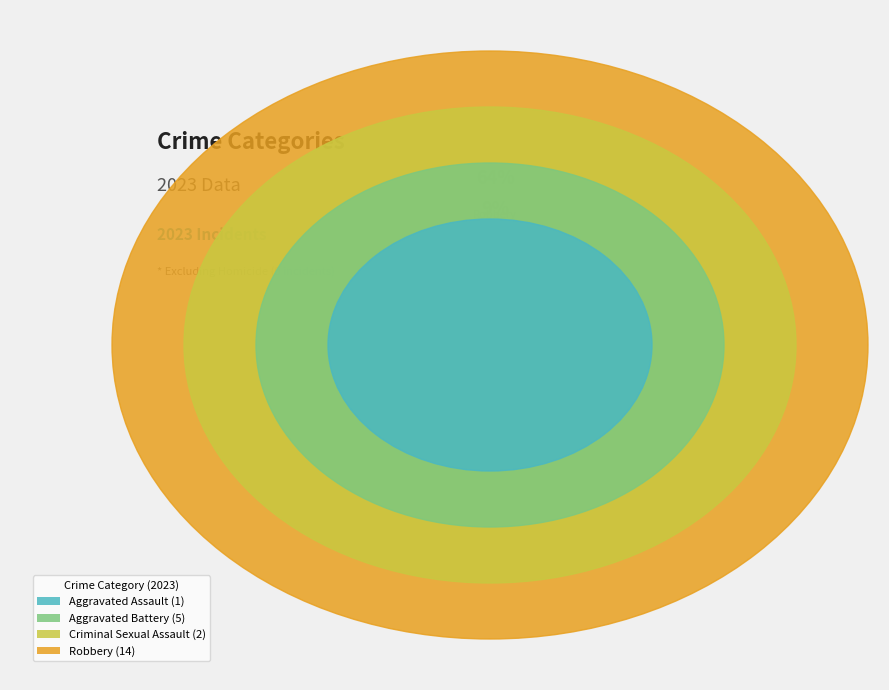

Combined, what portion of the pie is Aggravated Battery and Robbery?

86.4%